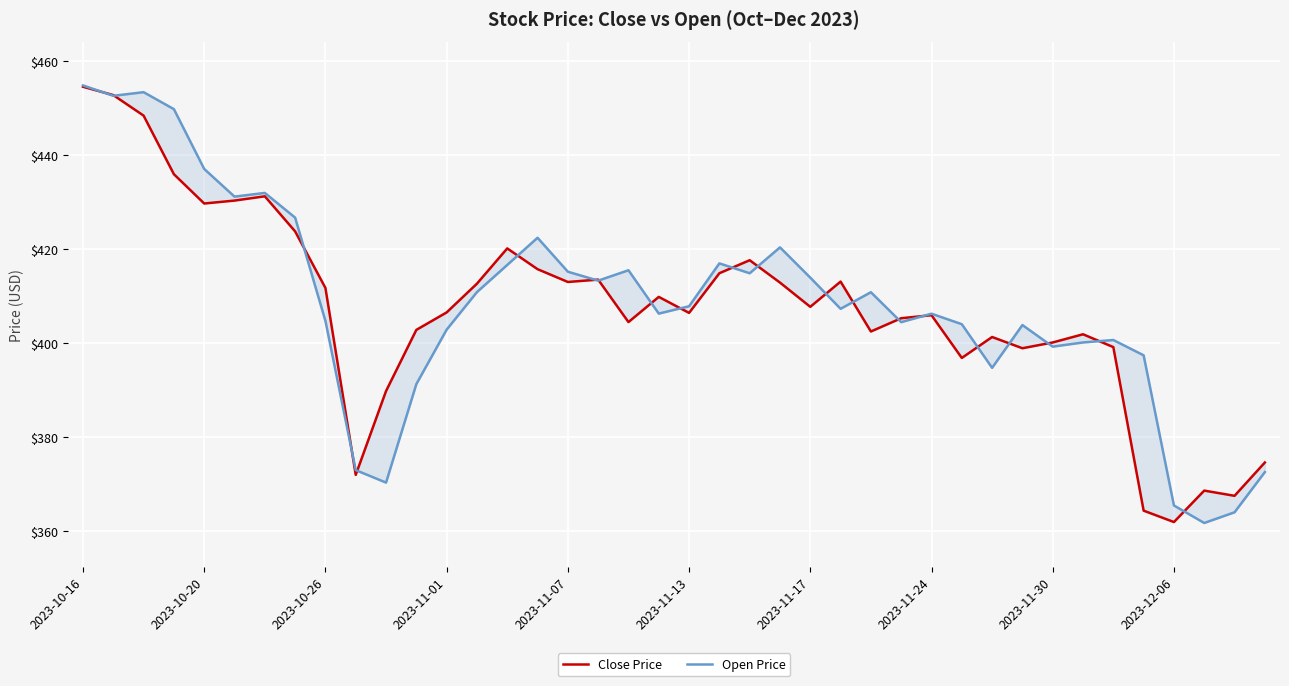

Which category has the highest value across all series?

2023-10-16